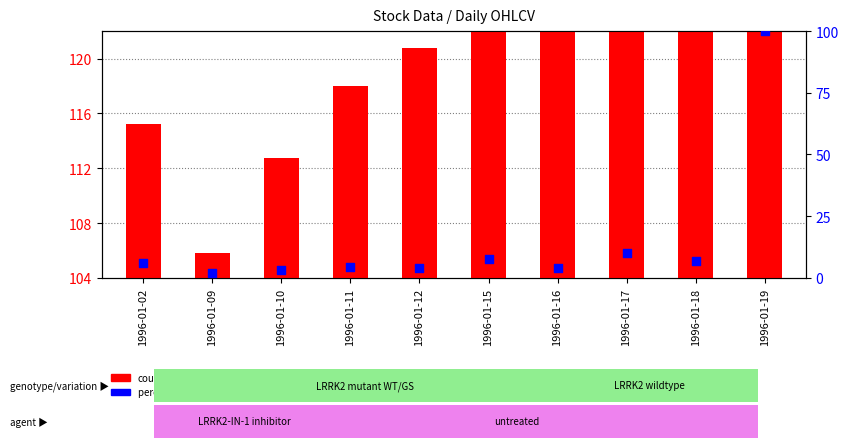

Is the value of count at 1996-01-11 greater than the value of percentile rank within the sample at 1996-01-09?

Yes